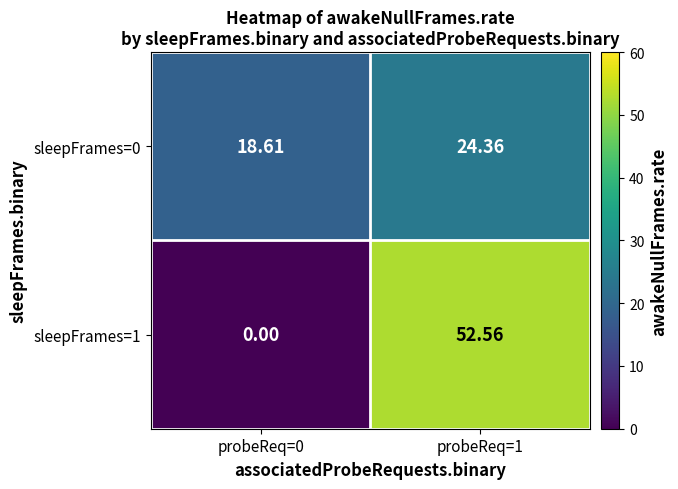

Is the value of sleepFrames=0 at probeReq=1 greater than the value of sleepFrames=1 at probeReq=1?

No